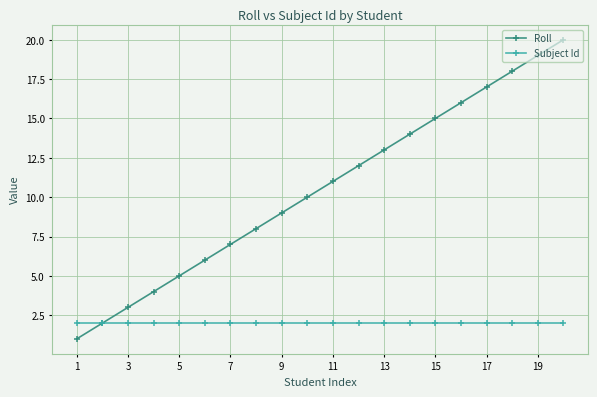

Which series has the widest spread of values?

Roll